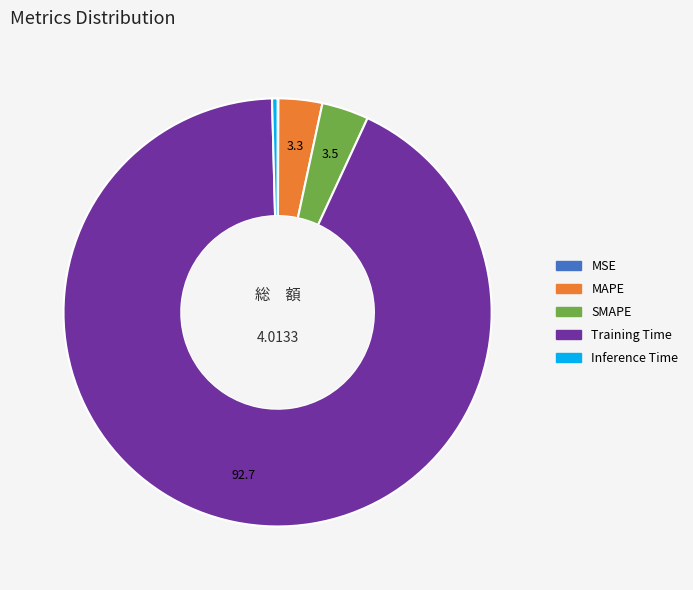

What is the largest slice in the pie chart?

Training Time